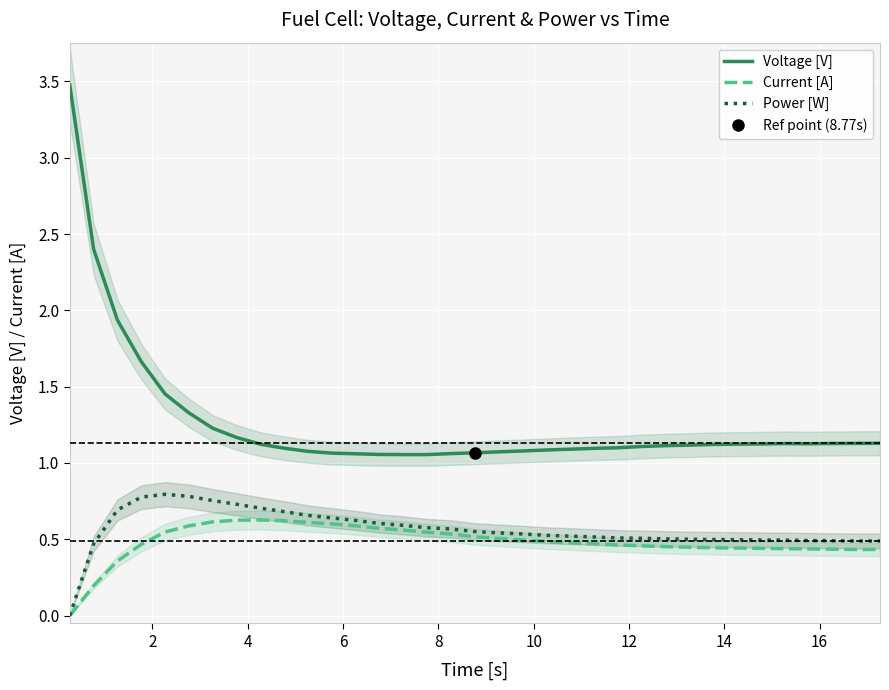

True or false: Current [A] and Voltage [V] cross at least once.

False